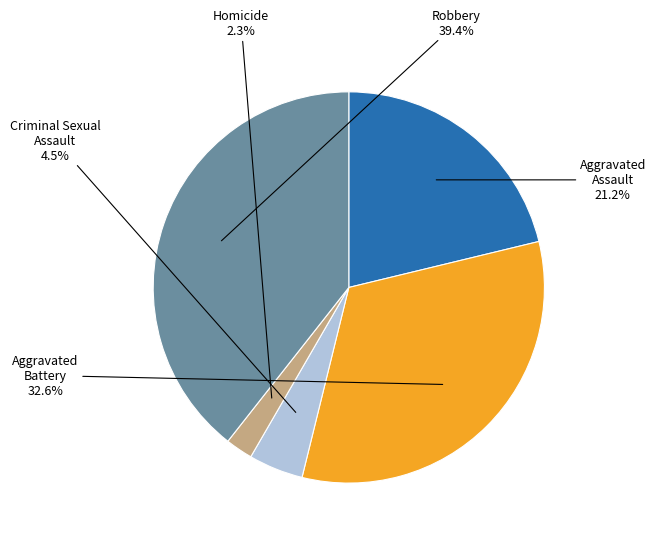

Is there a majority slice in this chart?

No